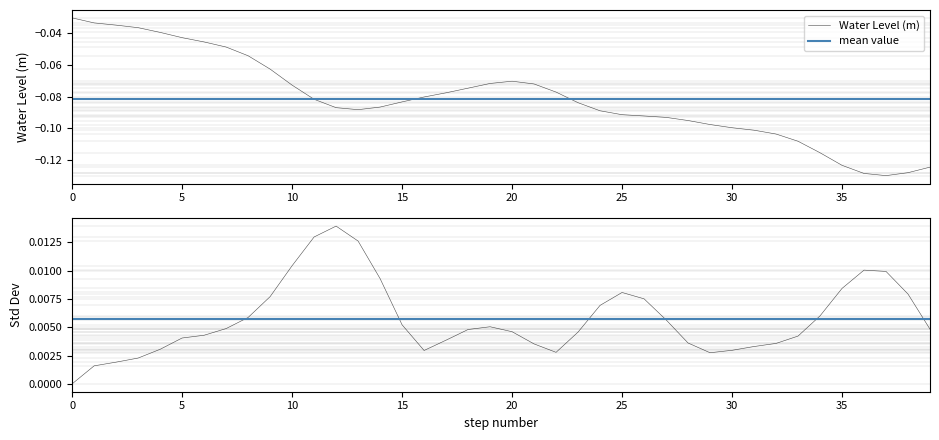

True or false: Water Level (m) has a value of -0.0 at 30.

False